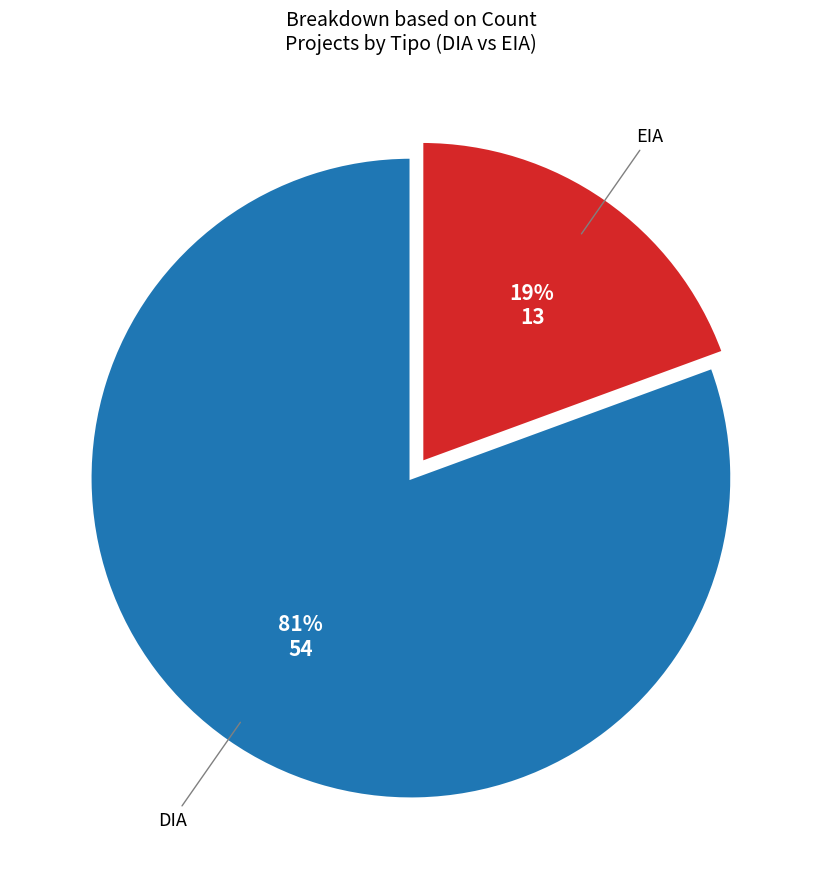

To the nearest percent, what is the average slice percentage?

50%